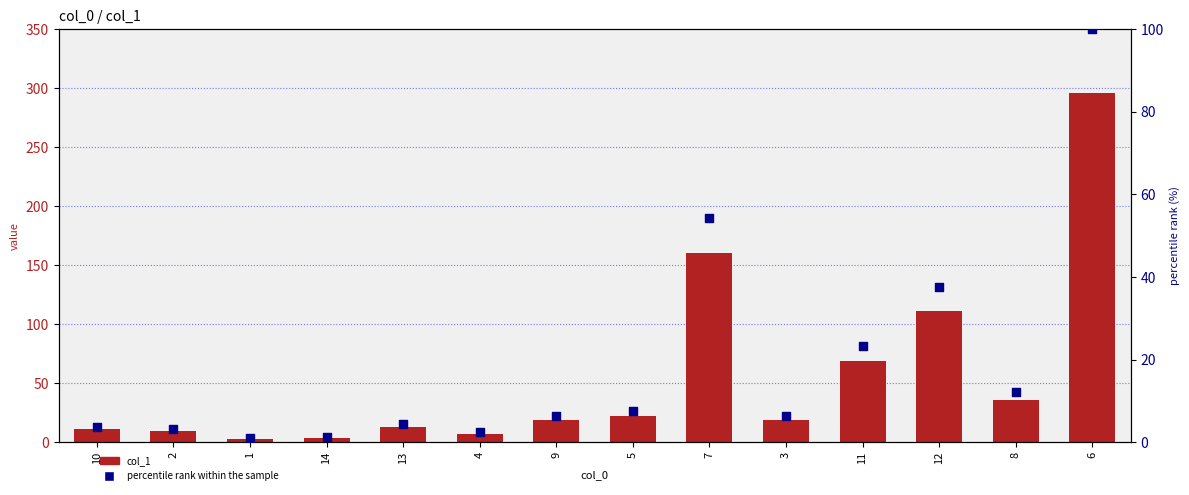

Is the value of percentile rank within the sample at 5 greater than the value of col_1 at 11?

No